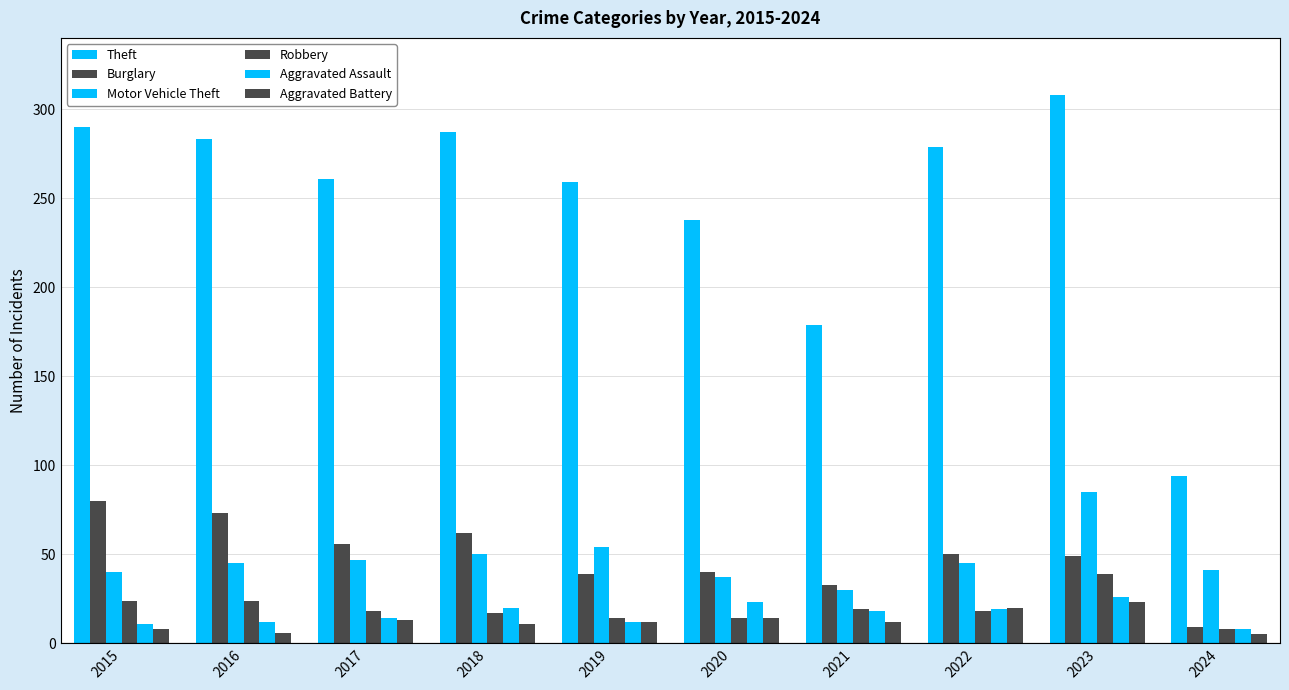

Does the chart contain stacked bars?

No